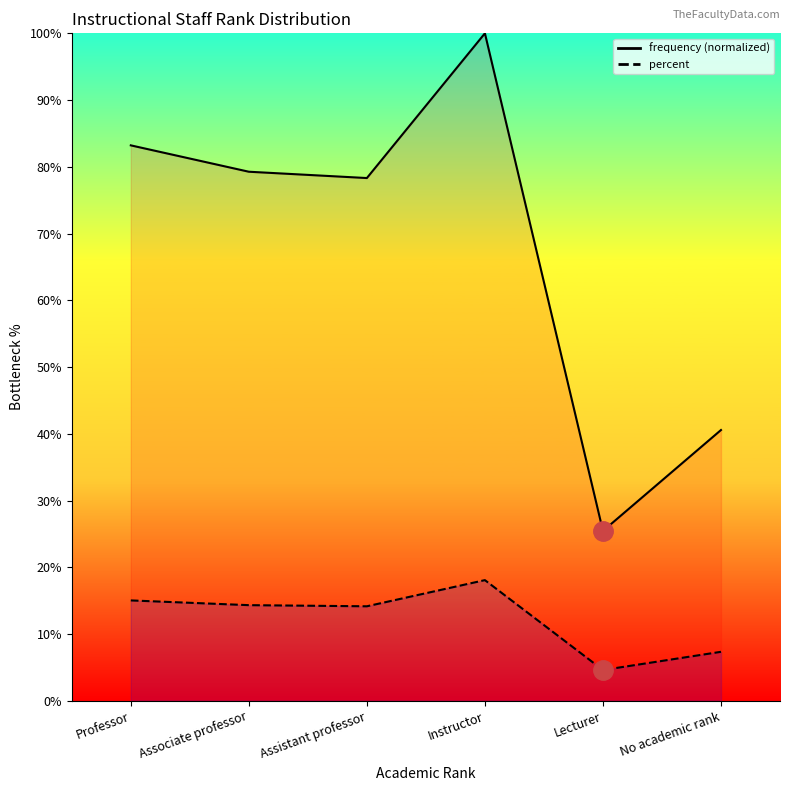

Where is percent nearest to the value 11?

Assistant professor